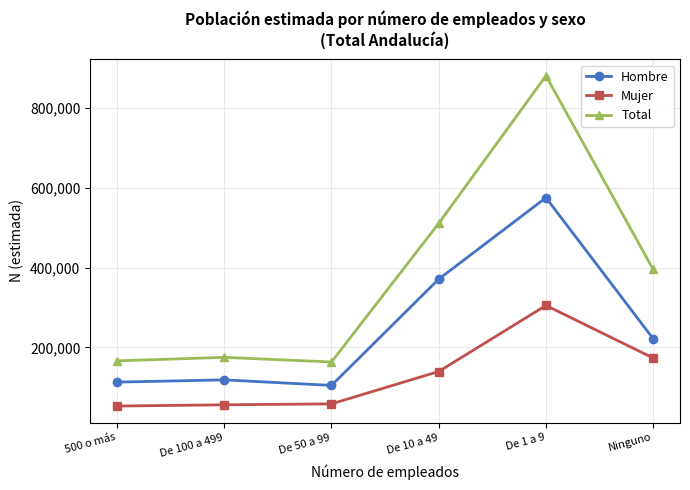

True or false: Hombre and Mujer intersect in this chart.

False